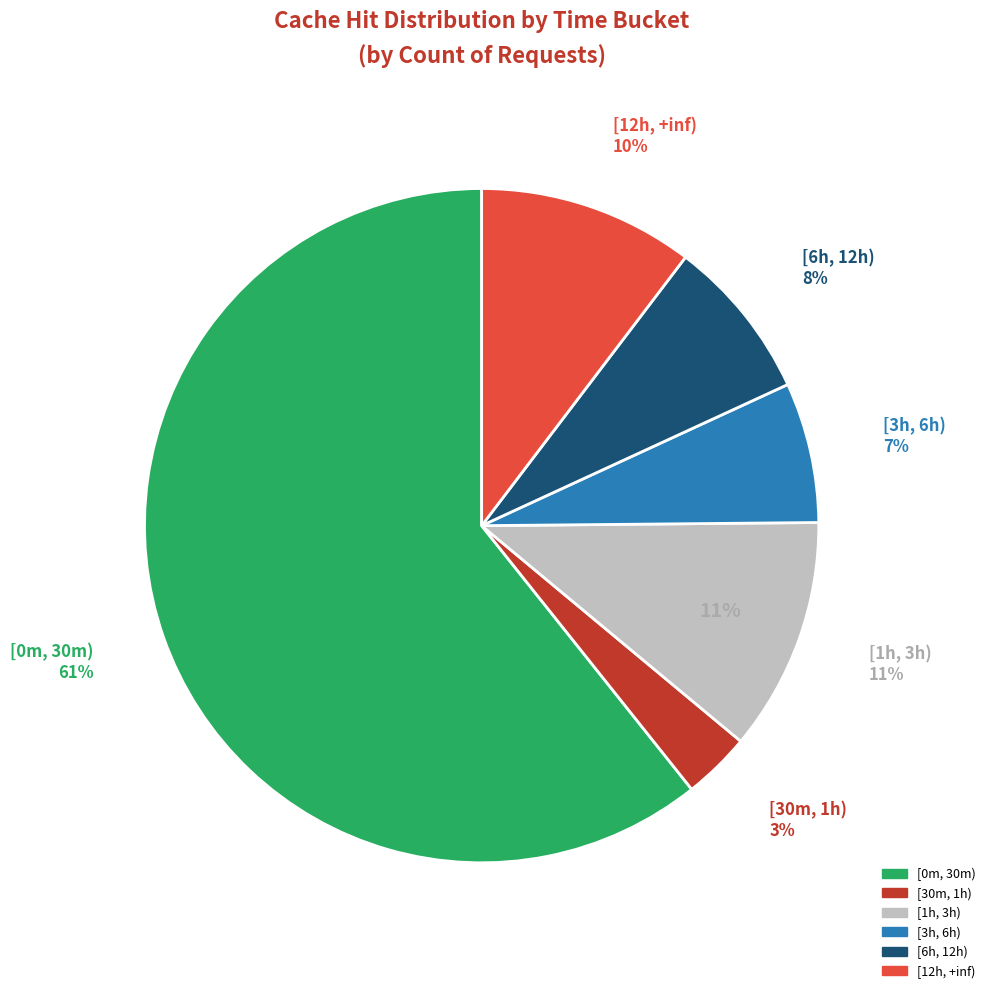

What is the smallest slice in the pie chart?

[30m, 1h)